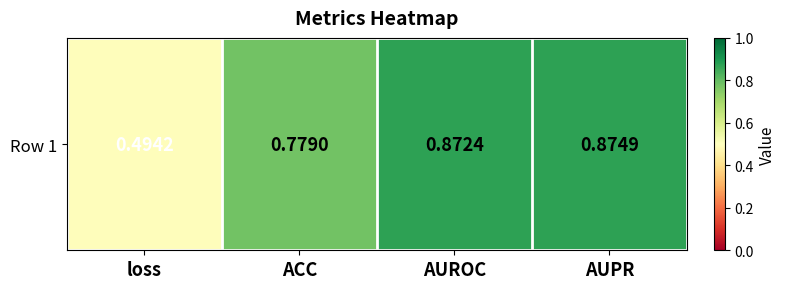

How many values are between 0 and 1?

4